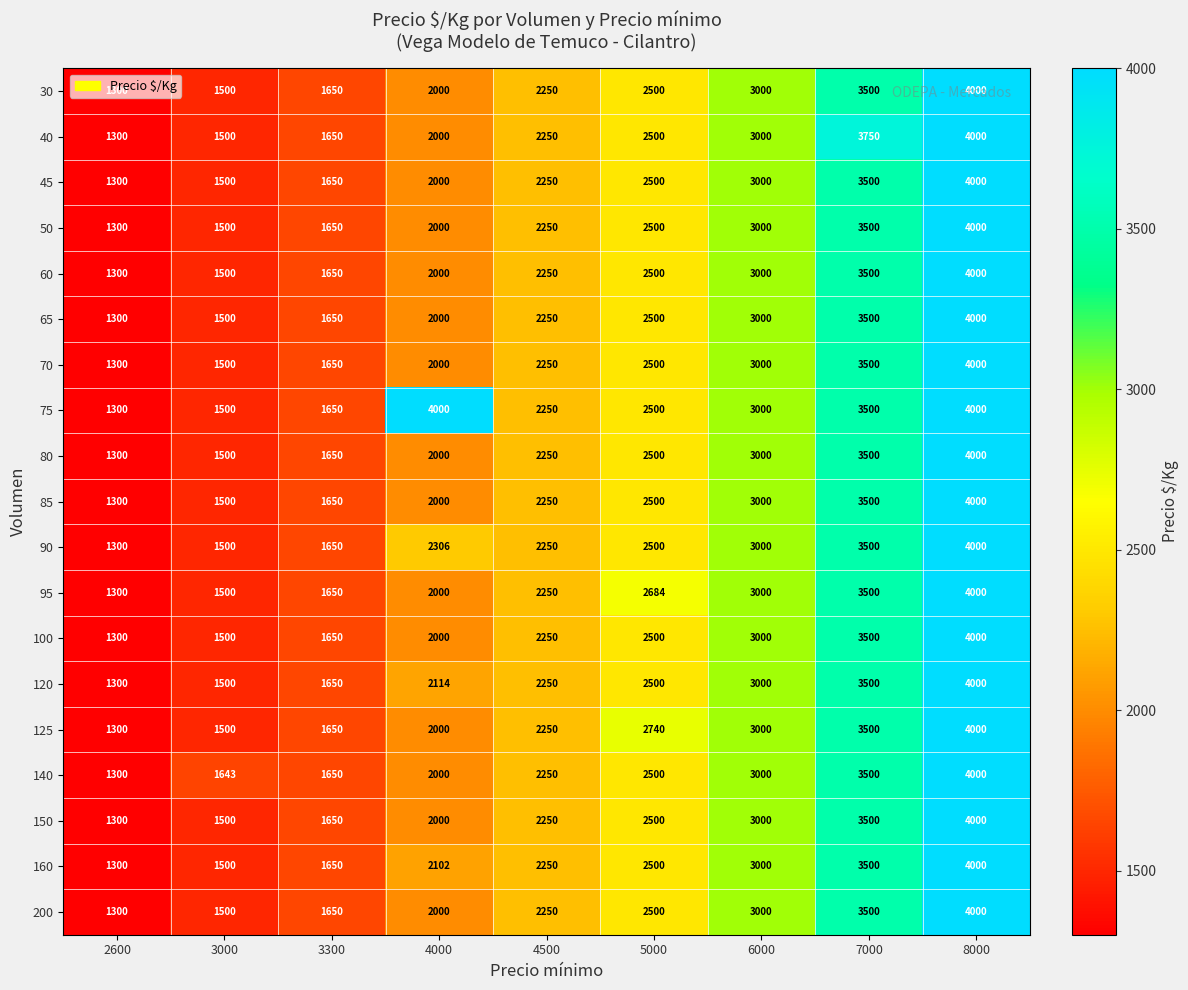

The value of 120 at 8000 is 4000. True or false?

True